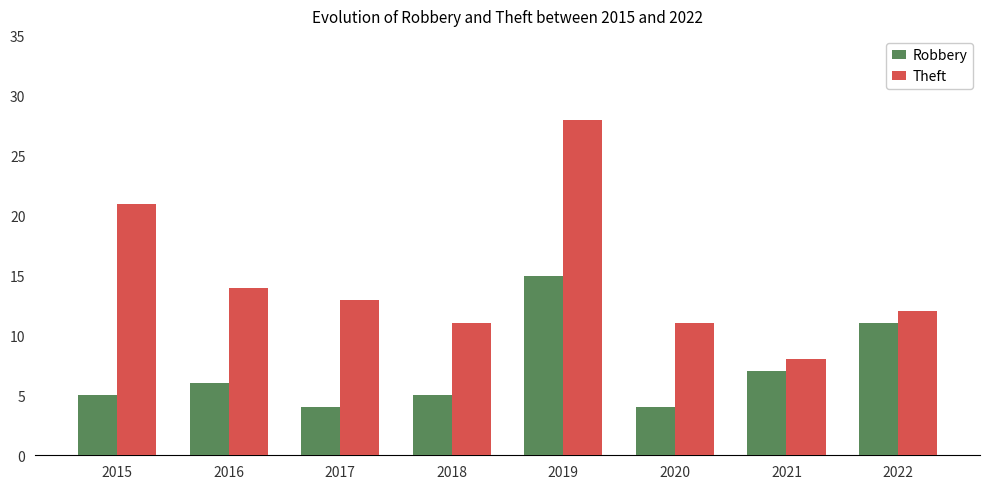

What is the highest value of the Theft series?

28